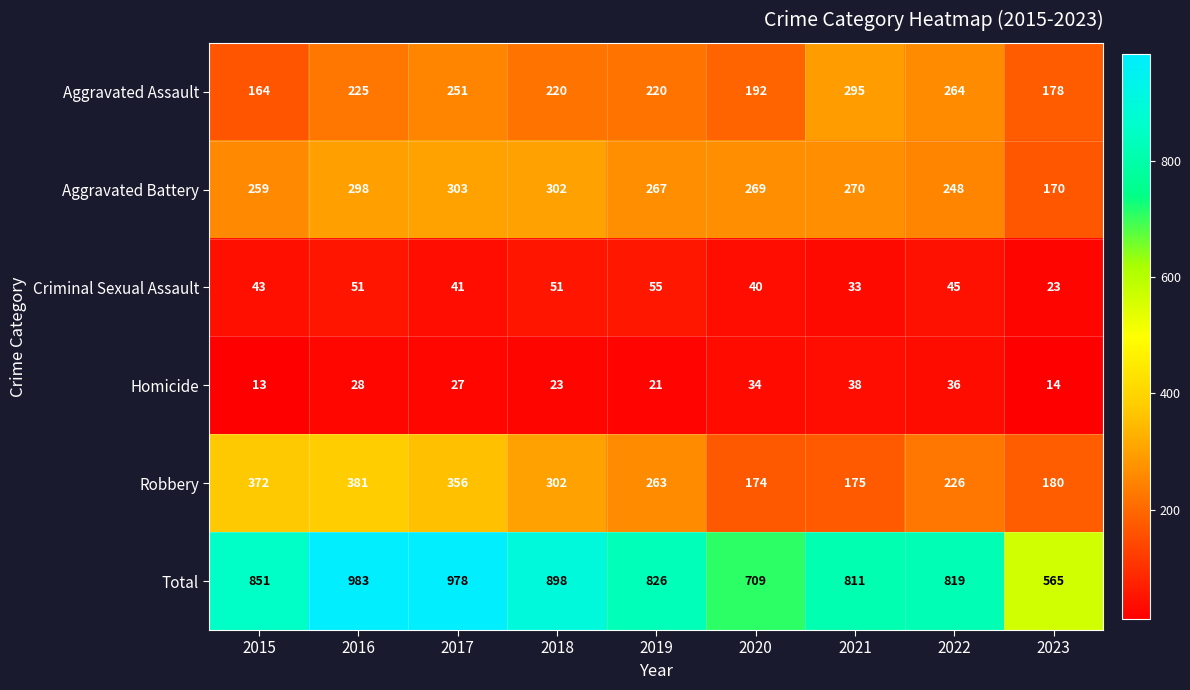

Rank the series at 2015 from highest to lowest value.

Total, Robbery, Aggravated Battery, Aggravated Assault, Criminal Sexual Assault, Homicide